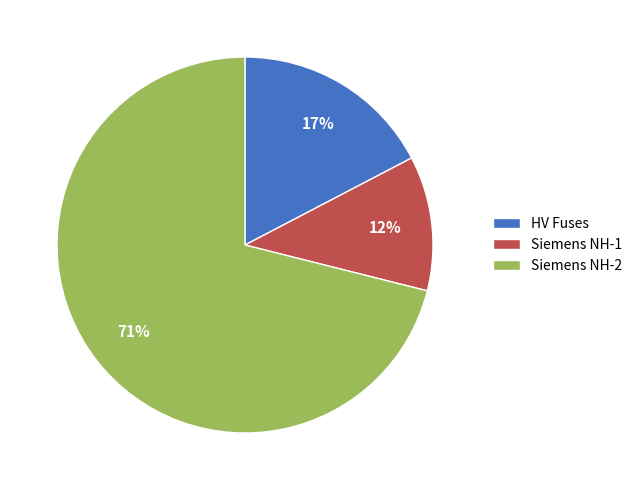

To the nearest percent, what is the average slice percentage?

33%